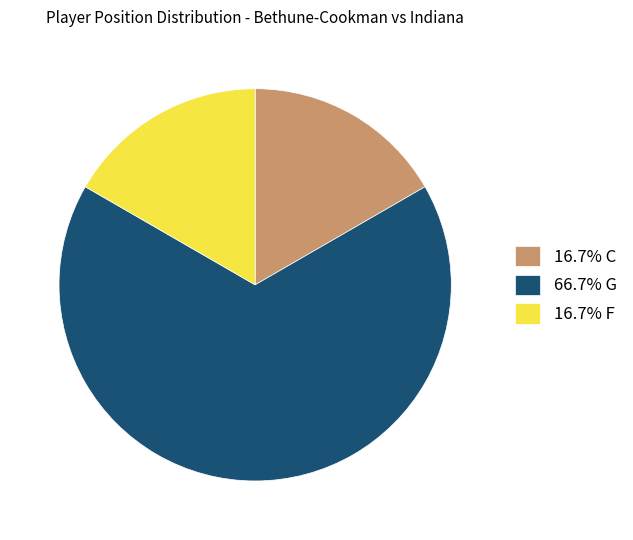

What is the ratio of the value at 16.7% F to the value at 16.7% C?

1.0